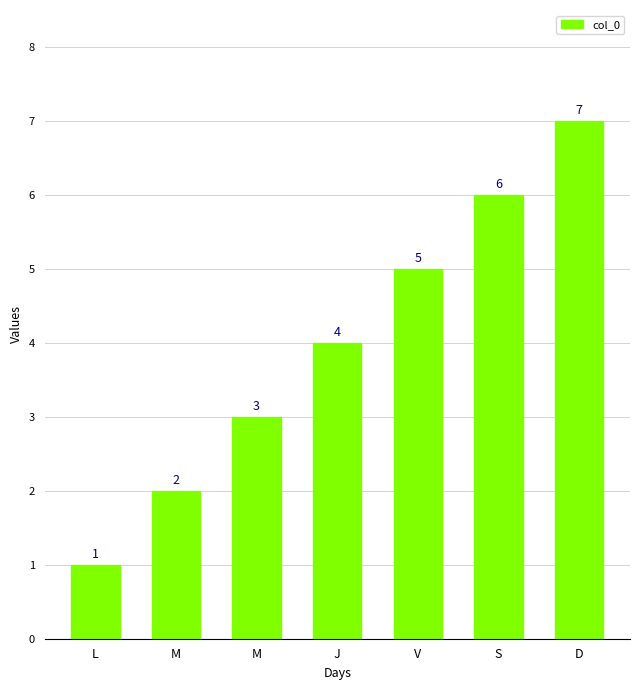

The chart shows a value of 2 at M. True or false?

True